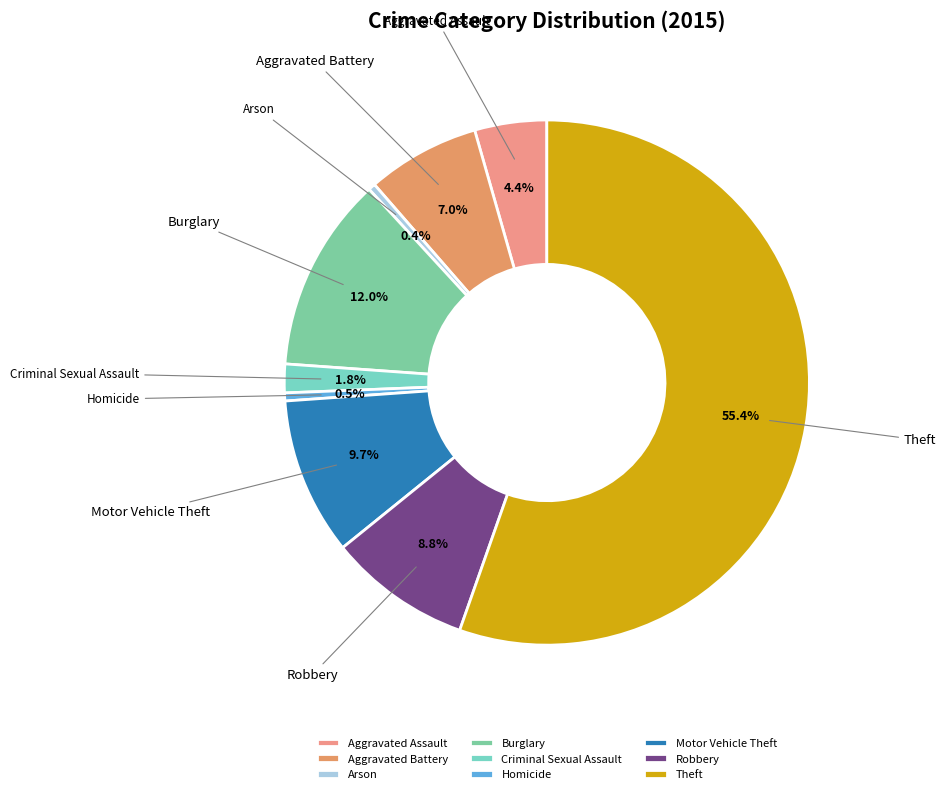

Is it true that Arson is 0% of the pie?

True